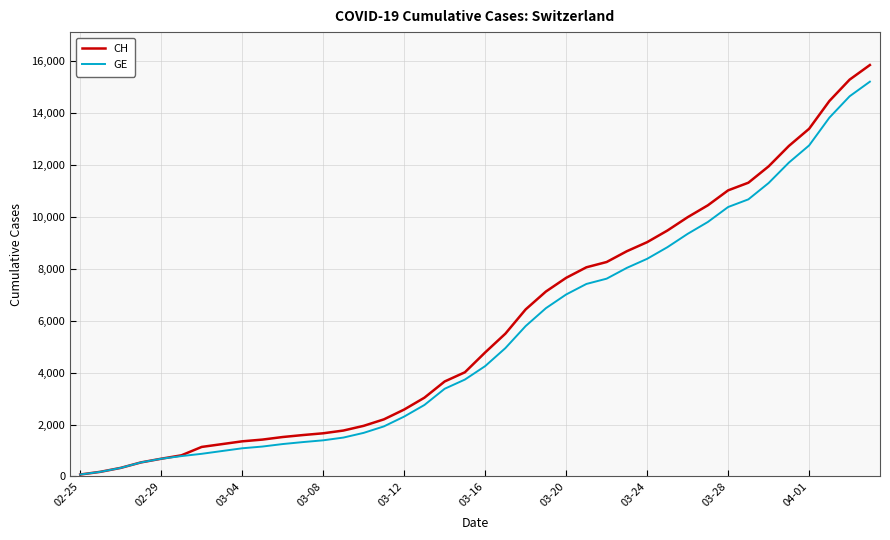

Which series has the widest spread of values?

CH